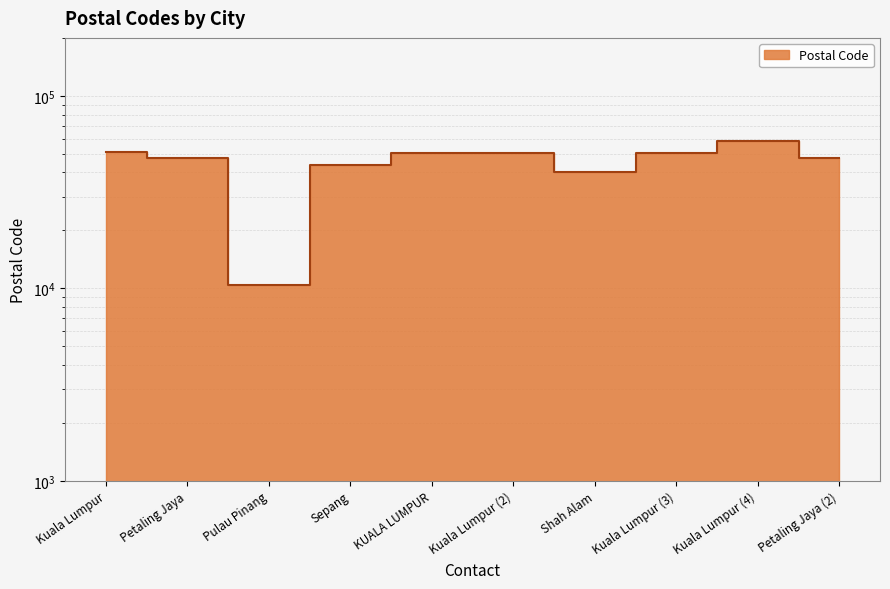

What is the average value?

44962